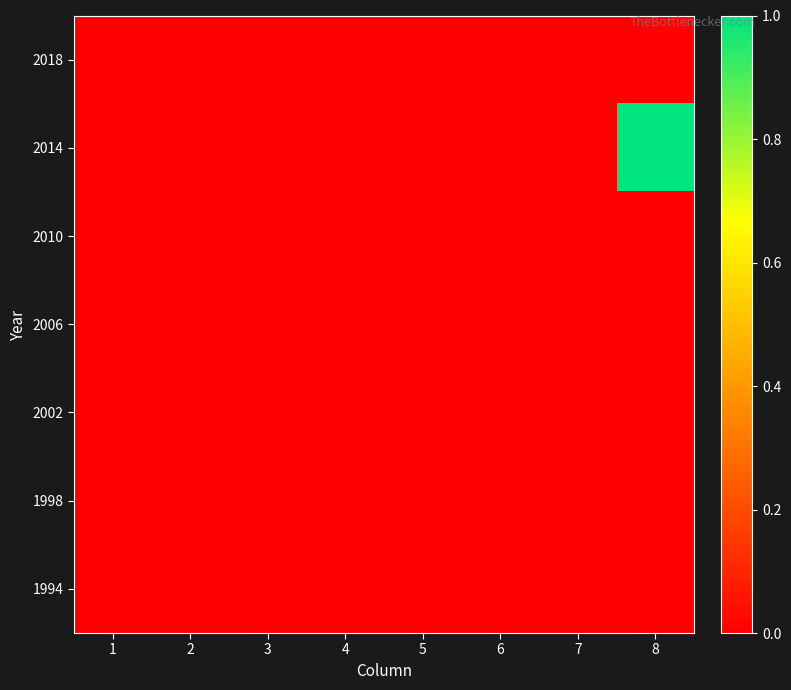

Reading right to left, list all the values displayed in this chart.

2018: 8=0	7=0	6=0	5=0	4=0	3=0	2=0	1=0
2014: 8=1	7=0	6=0	5=0	4=0	3=0	2=0	1=0
2010: 8=0	7=0	6=0	5=0	4=0	3=0	2=0	1=0
2006: 8=0	7=0	6=0	5=0	4=0	3=0	2=0	1=0
2002: 8=0	7=0	6=0	5=0	4=0	3=0	2=0	1=0
1998: 8=0	7=0	6=0	5=0	4=0	3=0	2=0	1=0
1994: 8=0	7=0	6=0	5=0	4=0	3=0	2=0	1=0